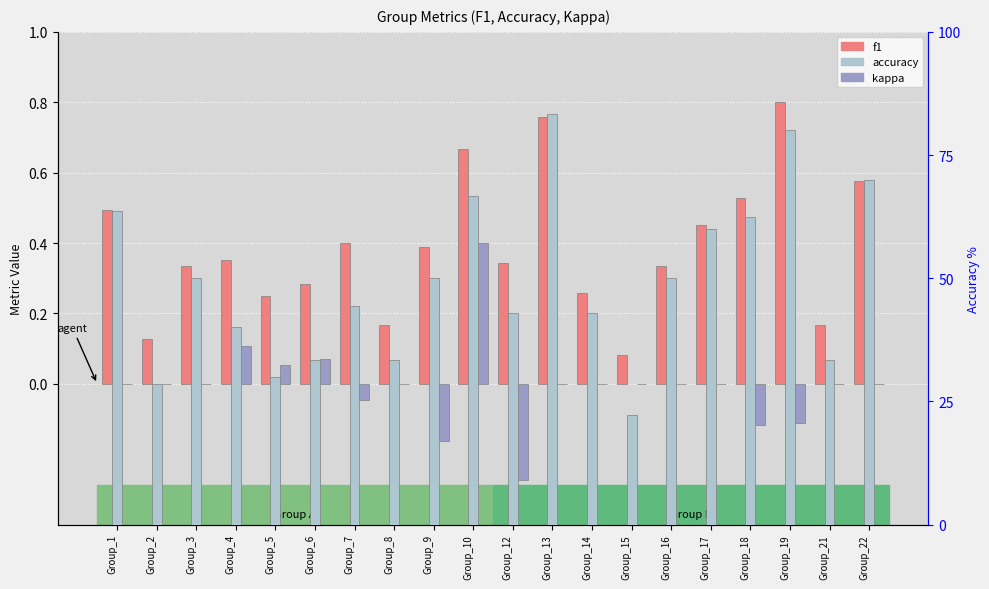

How many positive values does the kappa series have?

4